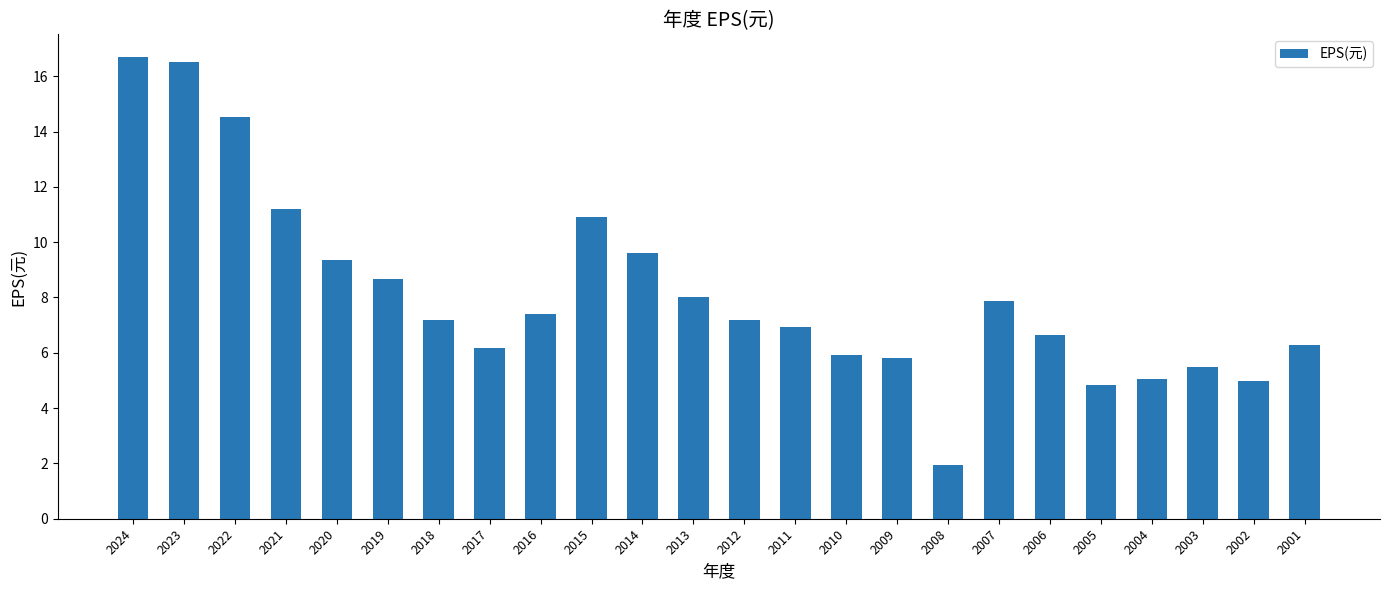

What is the ratio of the value at 2020 to the value at 2024?

0.6